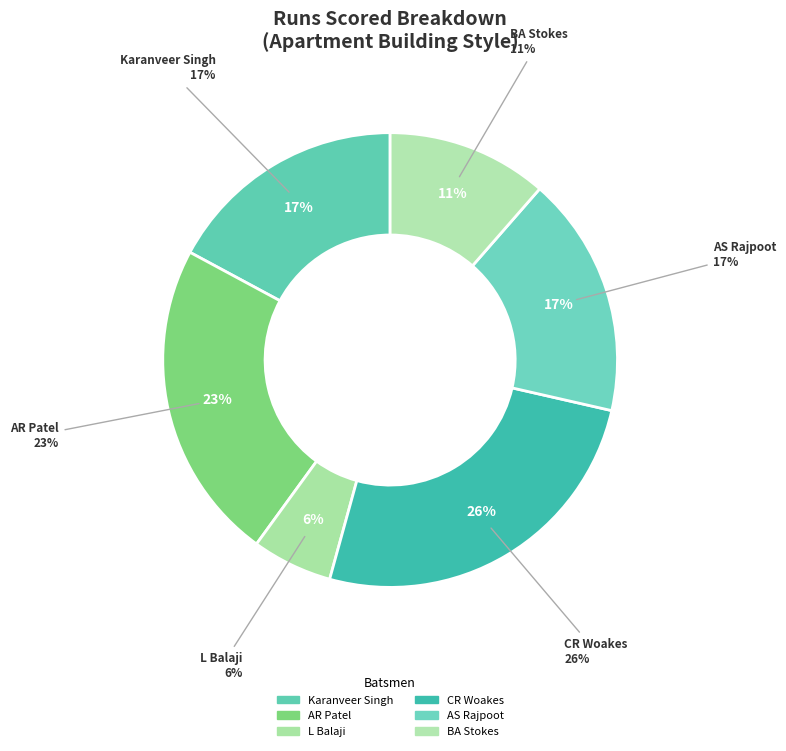

What is the largest slice in the pie chart?

CR Woakes